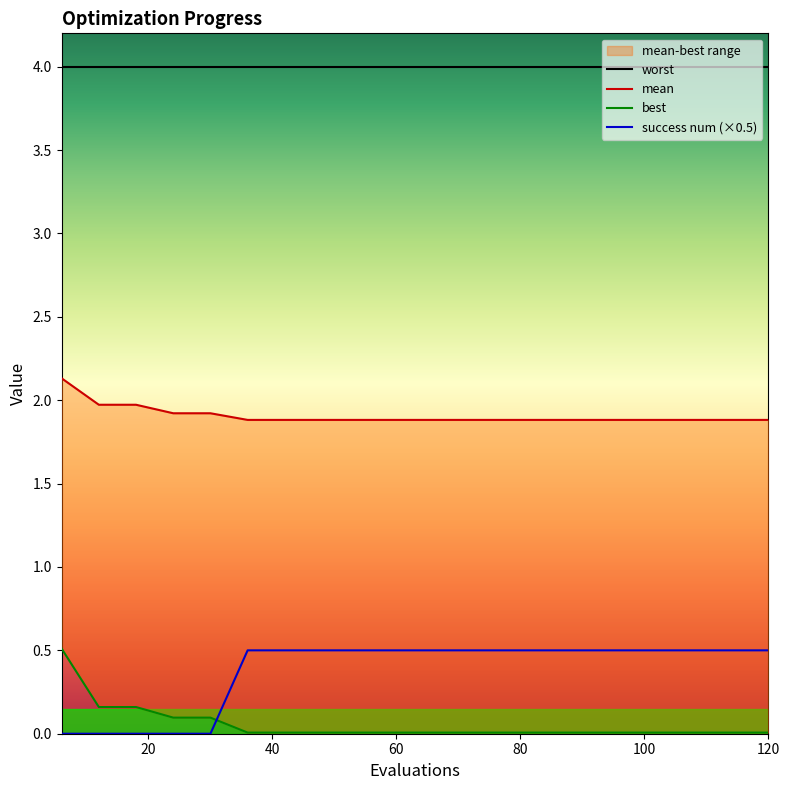

Reading right to left, extract all data points from this chart.

mean: 1.9	1.9	1.9	1.9	1.9	1.9	1.9	1.9	1.9	1.9	1.9	1.9	1.9	1.9	1.9	1.9	1.9	2.0	2.0	2.1
best: 0.0	0.0	0.0	0.0	0.0	0.0	0.0	0.0	0.0	0.0	0.0	0.0	0.0	0.0	0.0	0.1	0.1	0.2	0.2	0.5
success num: 0.5	0.5	0.5	0.5	0.5	0.5	0.5	0.5	0.5	0.5	0.5	0.5	0.5	0.5	0.5	0.0	0.0	0.0	0.0	0.0